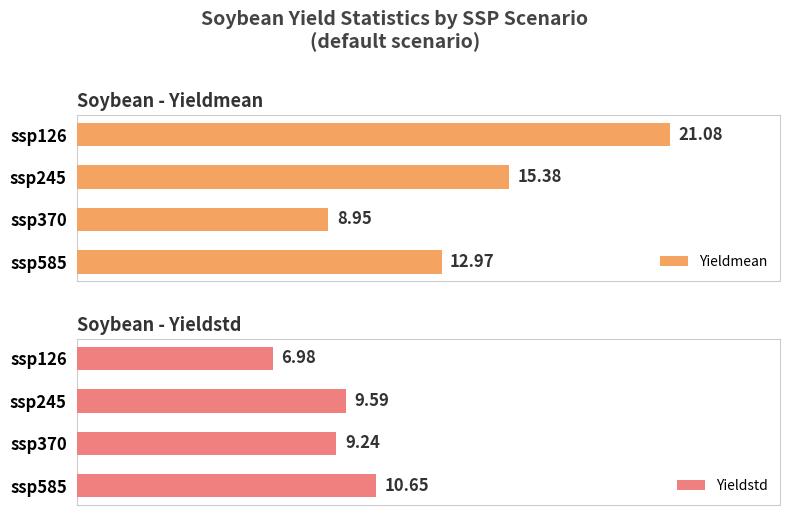

Reading left to right, list all the values displayed in this chart.

Yieldmean: 21.1	15.4	8.9	13.0
Yieldstd: 7.0	9.6	9.2	10.6